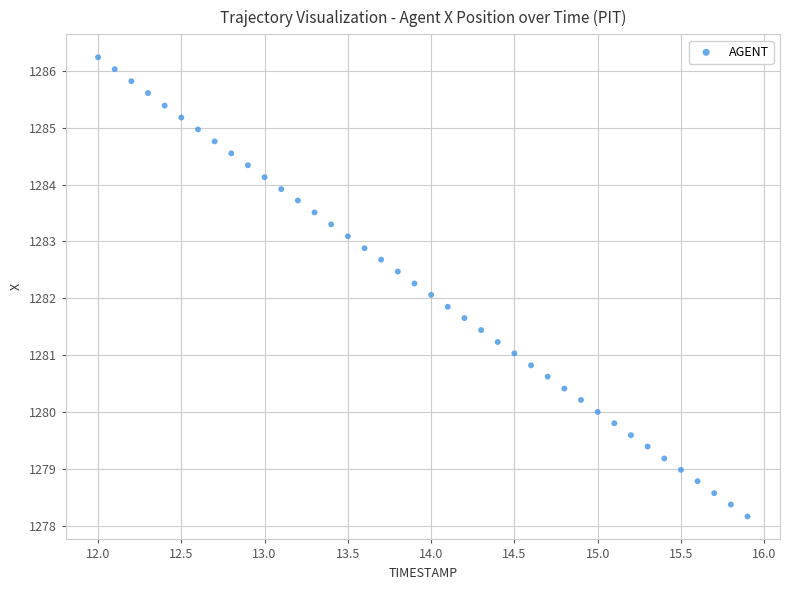

What is the range of Y values (max minus min)?

8.1